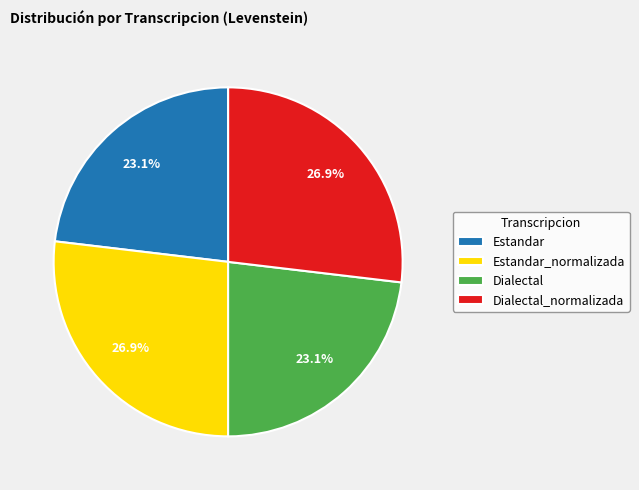

How many segments does this pie chart have?

4